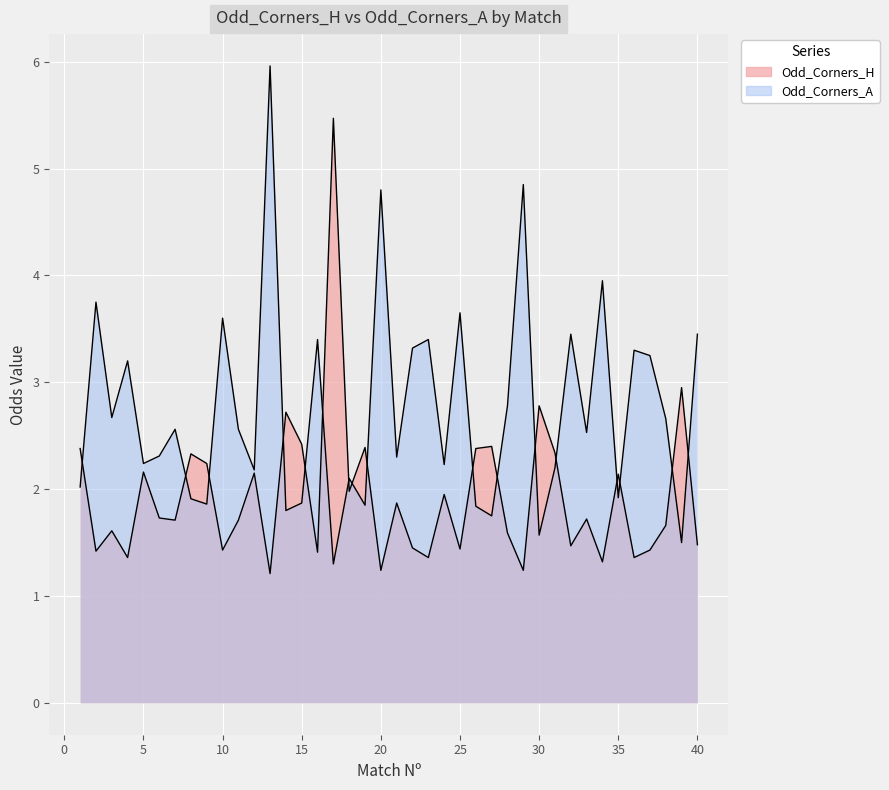

Where does the Odd_Corners_A series first go above 2?

1